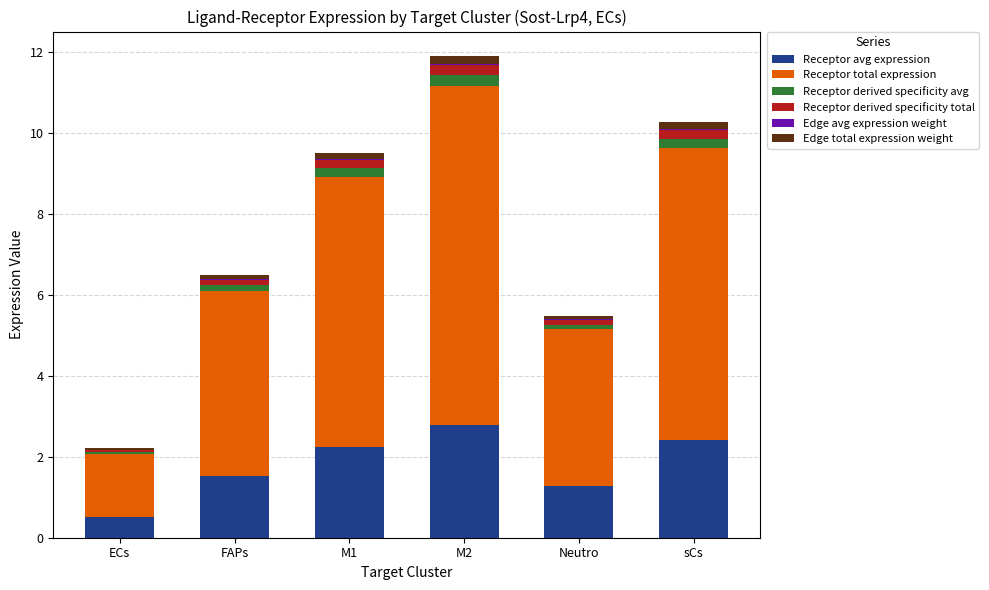

At which category is the sum across all series the highest?

M2